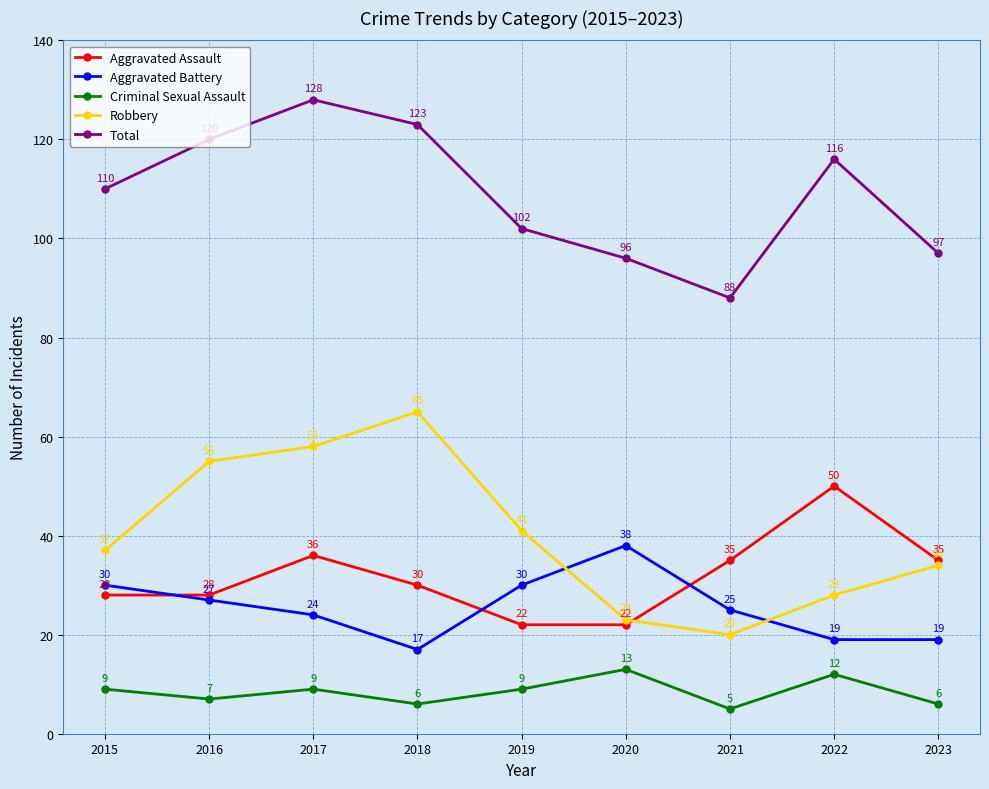

Reading left to right, what are all the values shown in this chart?

Aggravated Assault: 2015=28	2016=28	2017=36	2018=30	2019=22	2020=22	2021=35	2022=50	2023=35
Aggravated Battery: 2015=30	2016=27	2017=24	2018=17	2019=30	2020=38	2021=25	2022=19	2023=19
Criminal Sexual Assault: 2015=9	2016=7	2017=9	2018=6	2019=9	2020=13	2021=5	2022=12	2023=6
Robbery: 2015=37	2016=55	2017=58	2018=65	2019=41	2020=23	2021=20	2022=28	2023=34
Total: 2015=110	2016=120	2017=128	2018=123	2019=102	2020=96	2021=88	2022=116	2023=97